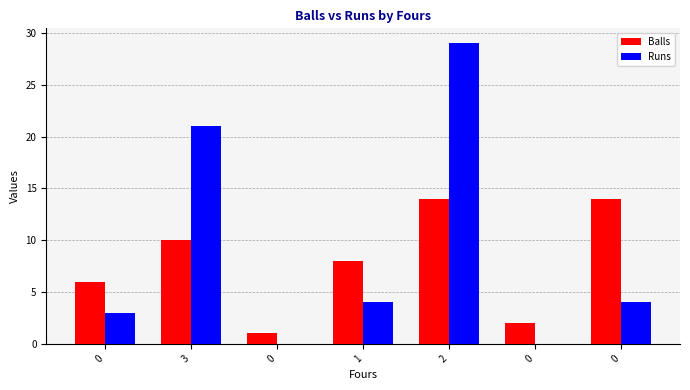

What are all the series names shown in the legend?

Balls, Runs